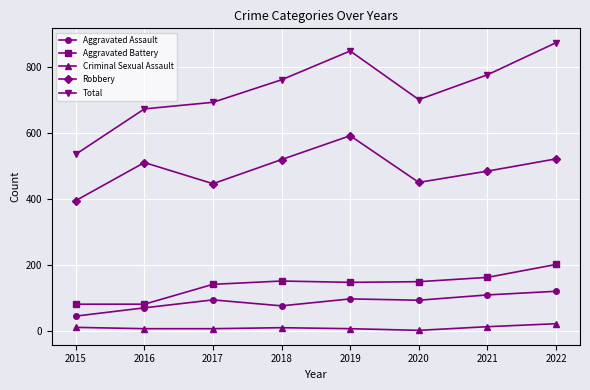

The value of Robbery at 2018 is 712. True or false?

False